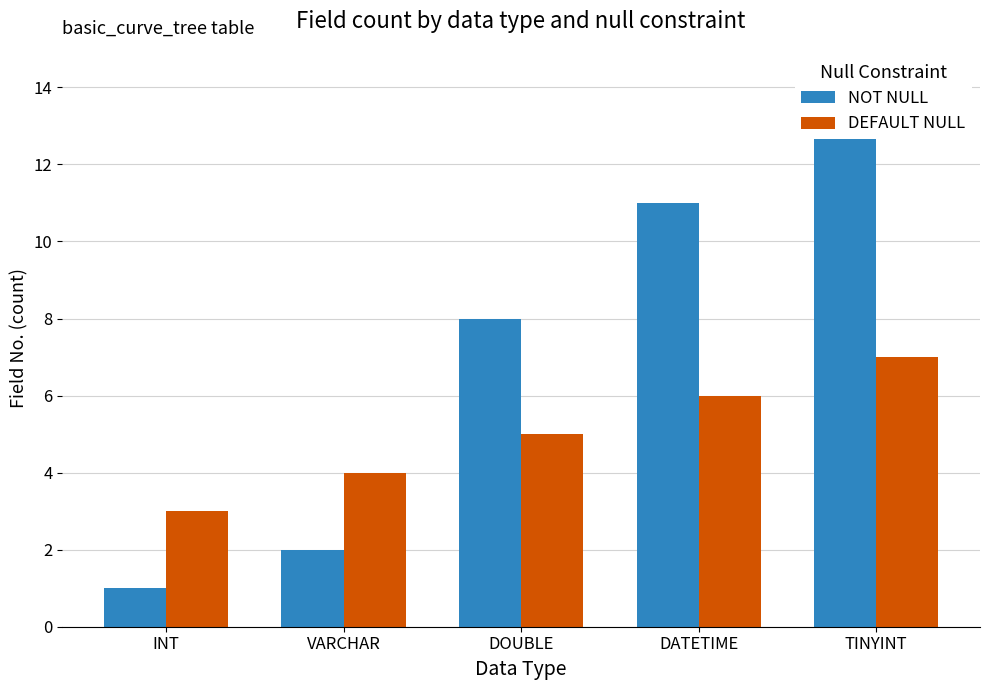

What is the label of the 4th bar from the left?

DATETIME